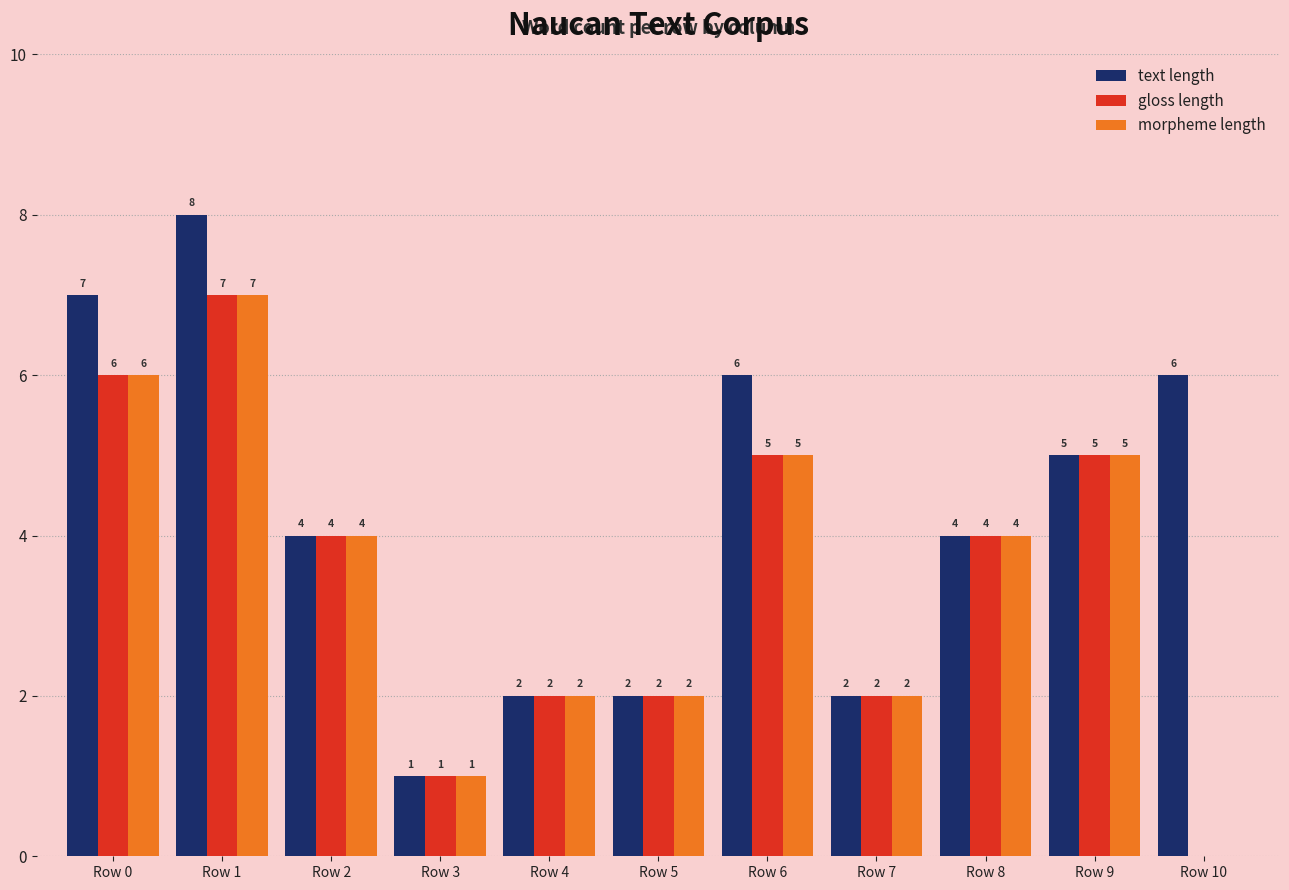

Reading left to right, what are all the values shown in this chart?

text length: 7	8	4	1	2	2	6	2	4	5	6
gloss length: 6	7	4	1	2	2	5	2	4	5	0
morpheme length: 6	7	4	1	2	2	5	2	4	5	0